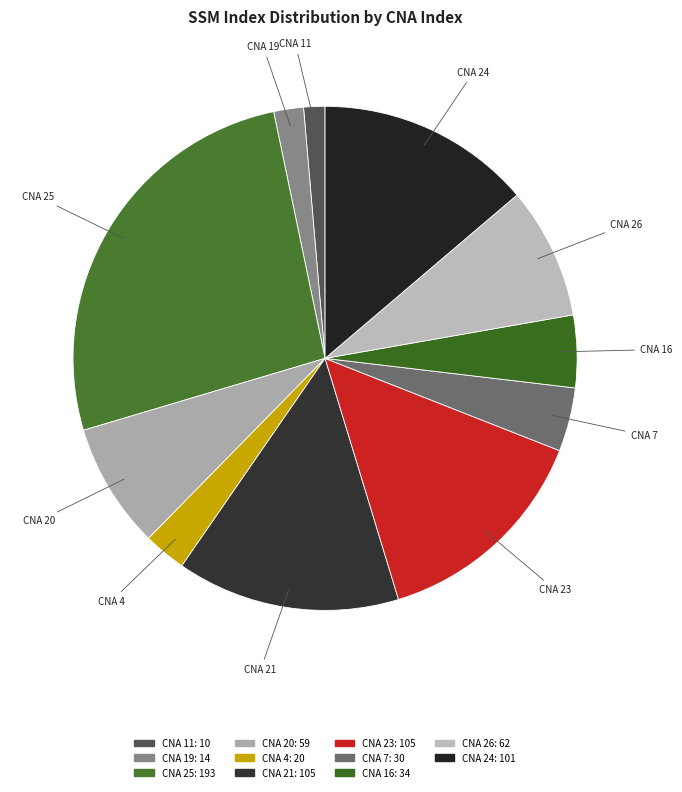

How many slices are in this pie chart?

11